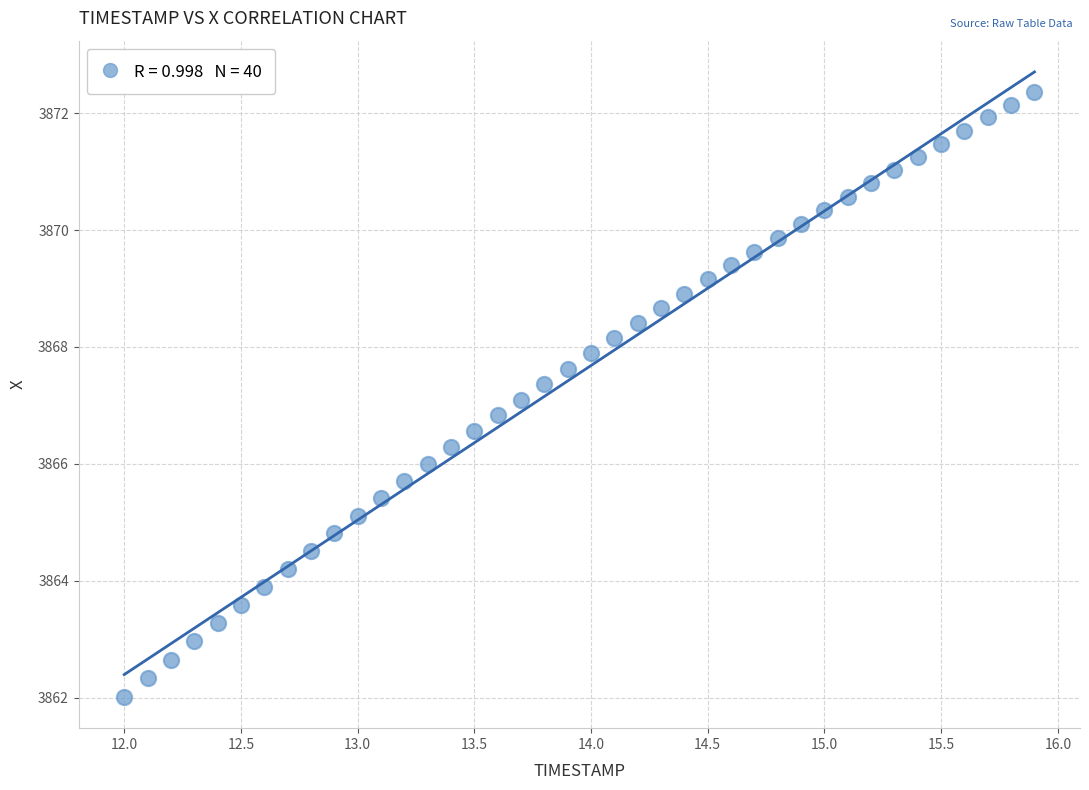

What is the range of X values (max minus min)?

3.9